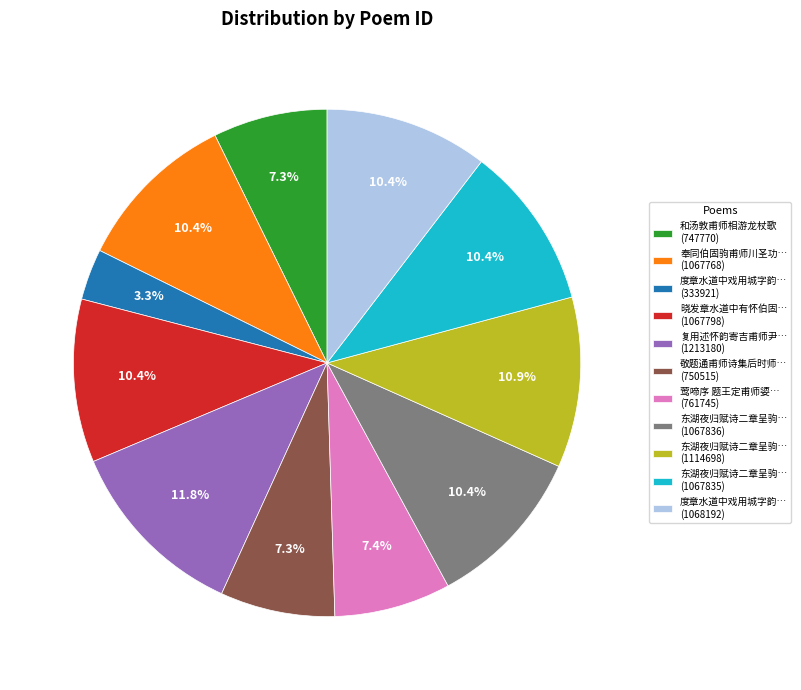

Combined, do 度章水道中戏用城字韵… (1068192) and 东湖夜归赋诗二章呈驹… (1114698) account for over 50%?

No